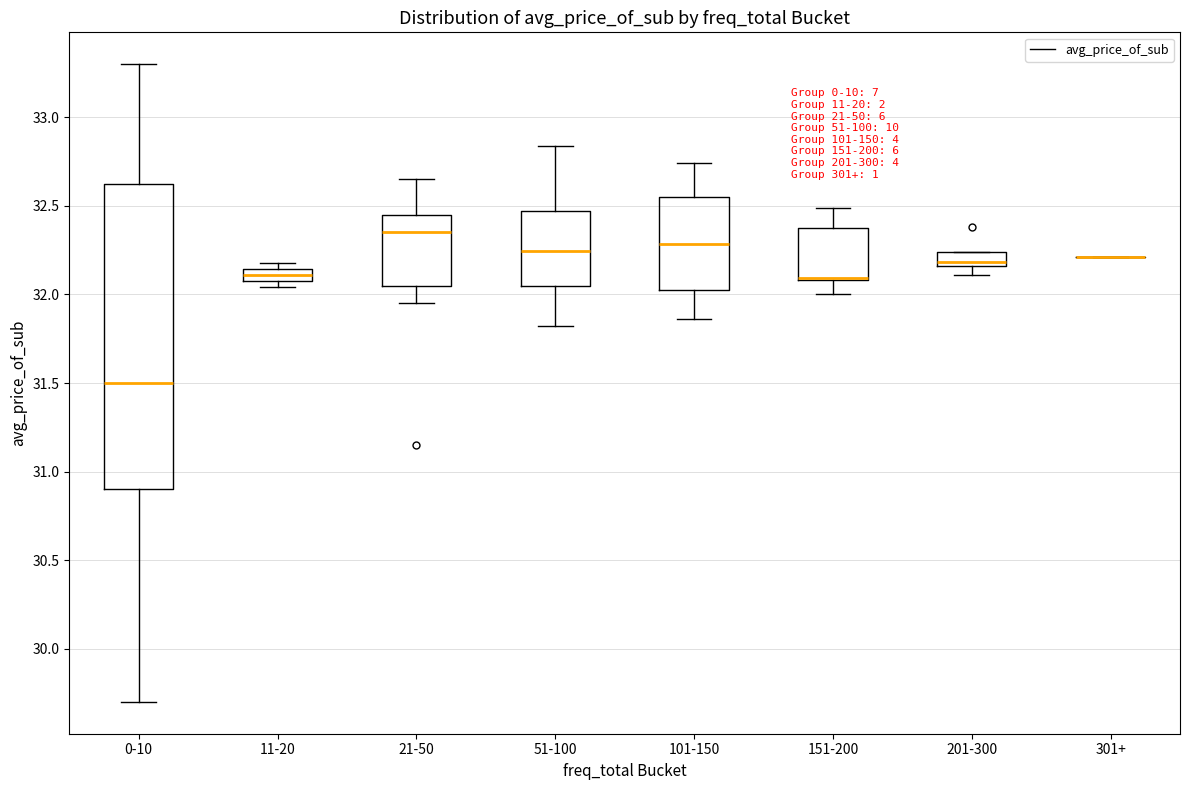

Where is the upper edge of the box for 0-10 on the y-axis? The values are not printed on the chart, so give them approximately, as read against the axis.

32.65